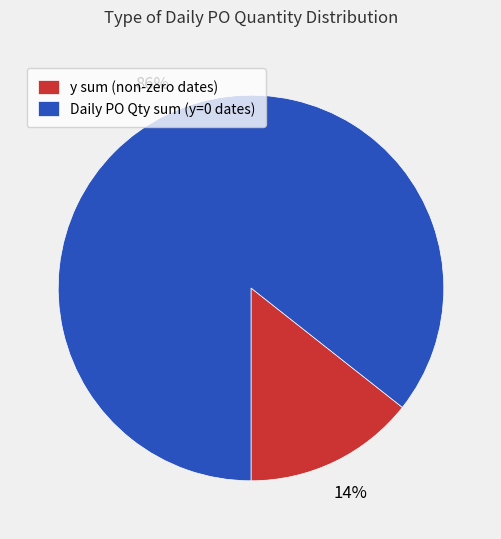

True or false: y sum (non-zero dates) accounts for 14% of the total.

True